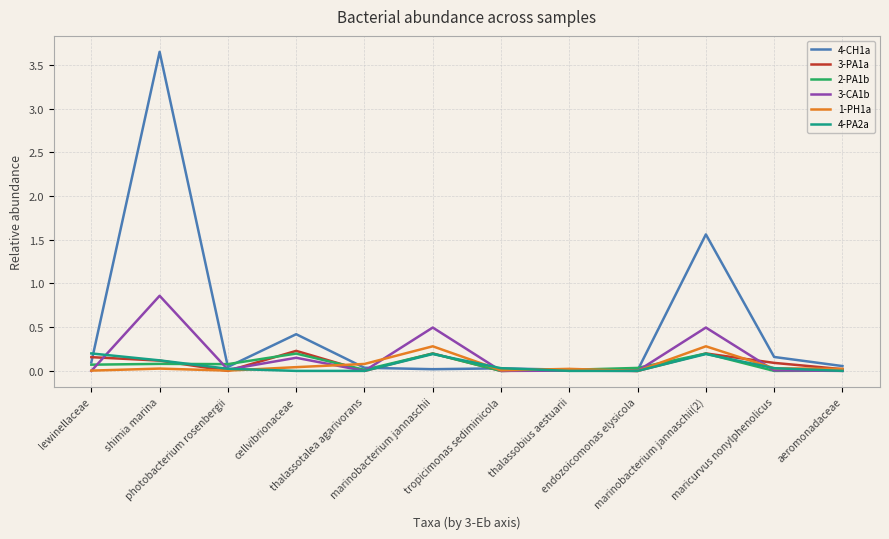

Is it true that 3-PA1a equals 0.4 at cellvibrionaceae?

False